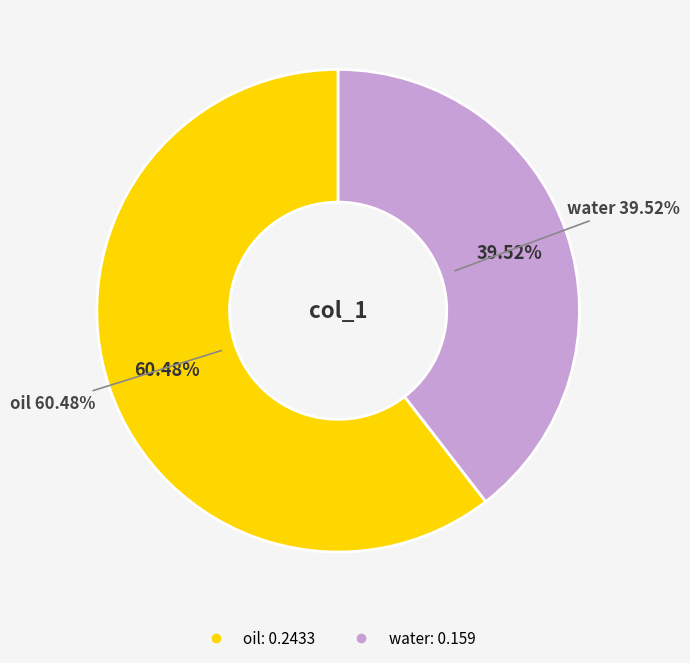

To the nearest percent, what percentage of the pie is water?

40%